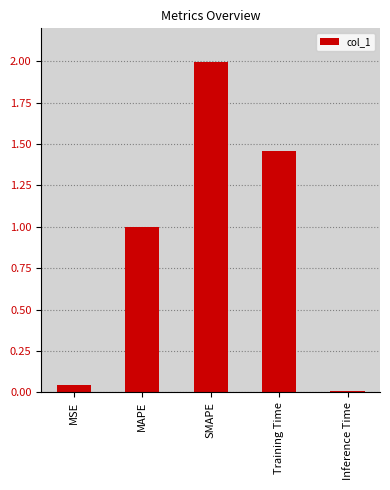

The chart shows a value of 2.0 at SMAPE. True or false?

True